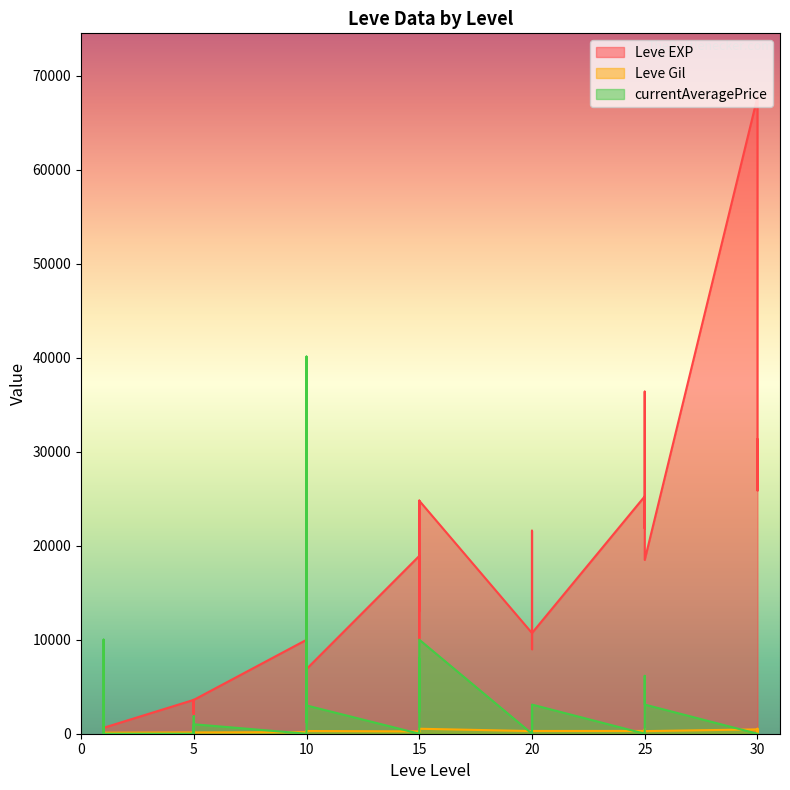

Between 10 and 25, which is larger?

25